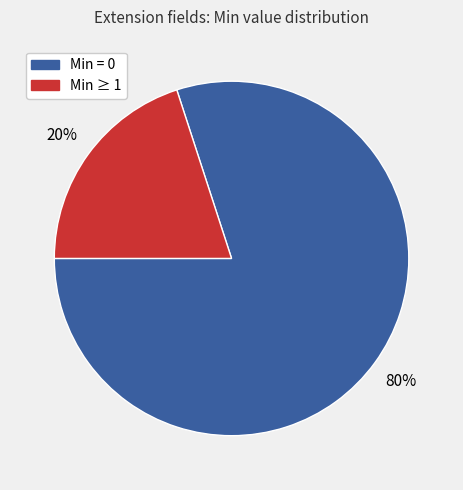

To the nearest percent, what is the difference between the largest and smallest slice percentages?

60%